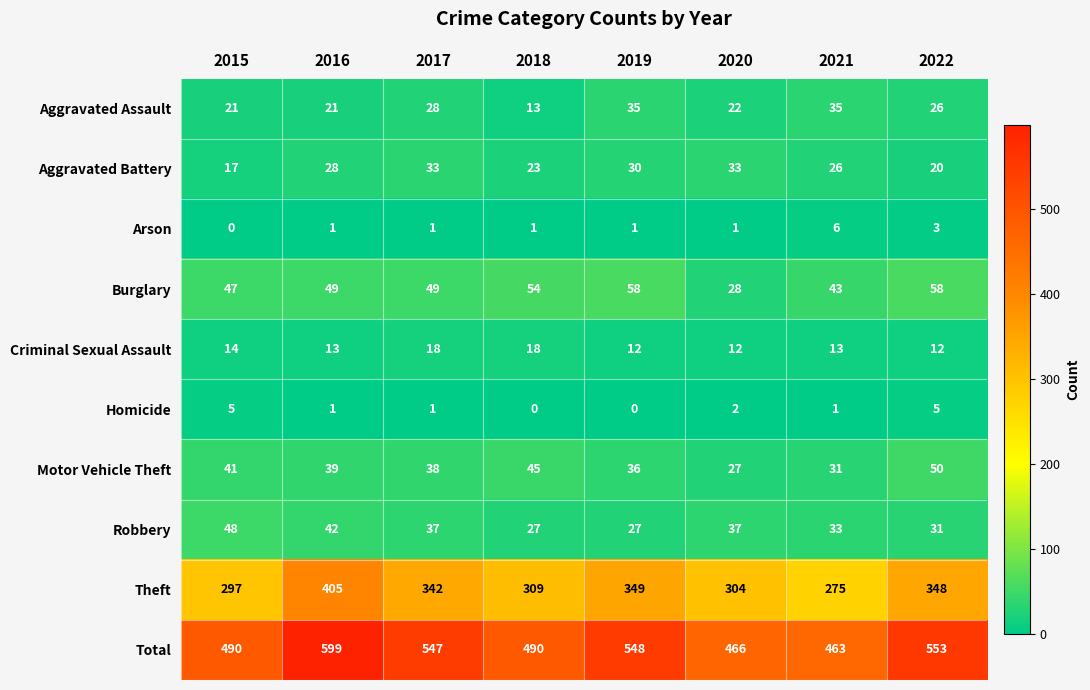

At which category is the sum across all series the highest?

2016